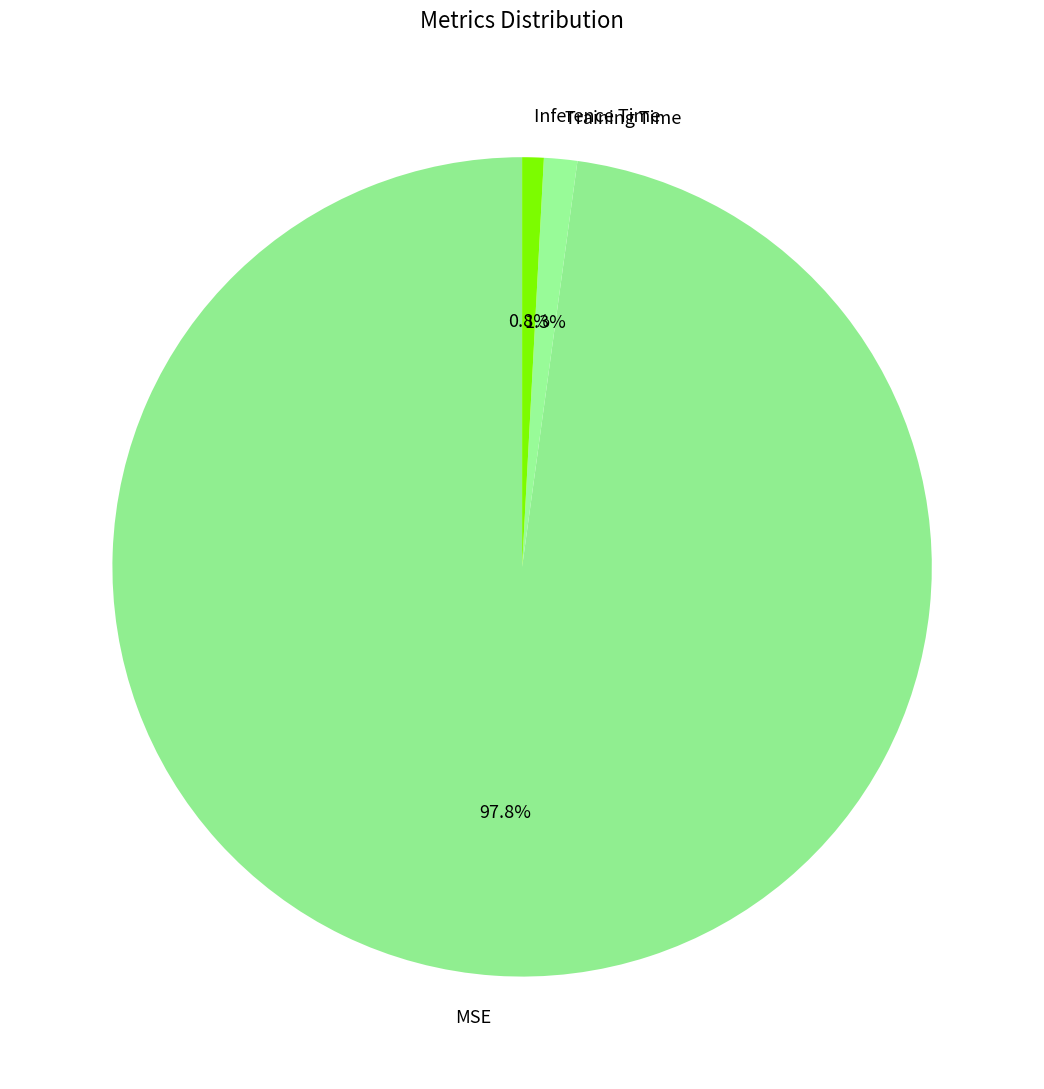

What percentage is the Inference Time slice, to the nearest percent?

1%